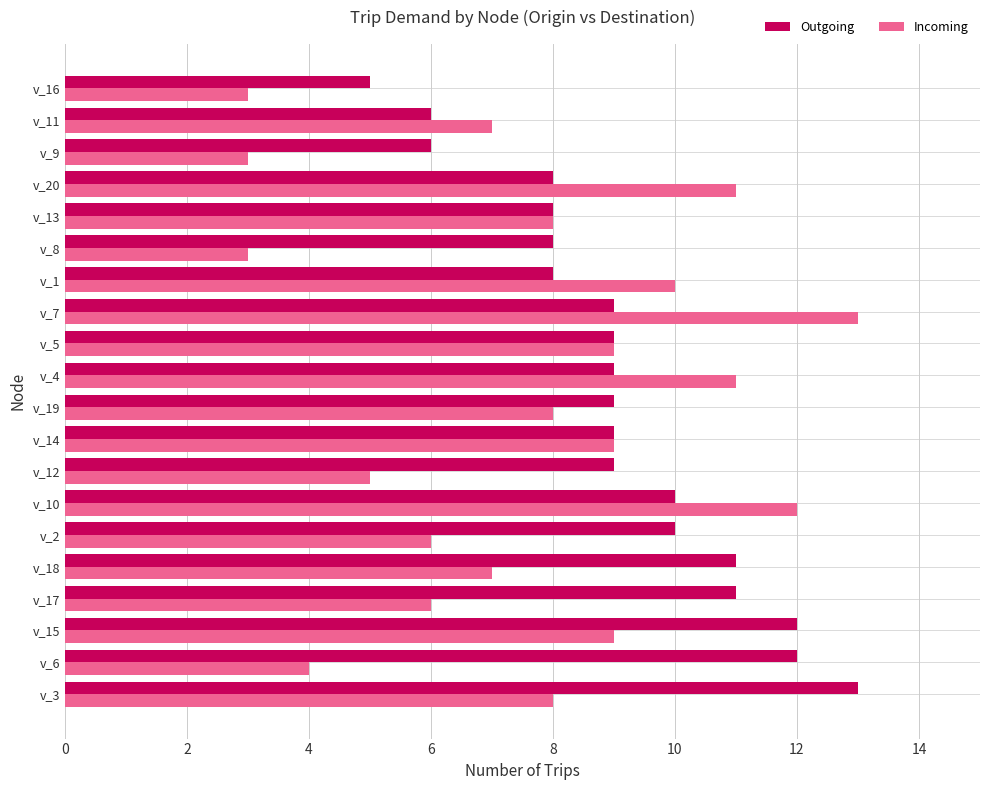

What is the minimum value shown in the chart?

3